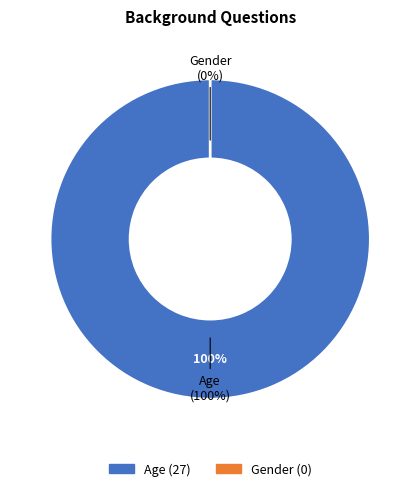

Does Age account for over 50% of the chart?

Yes